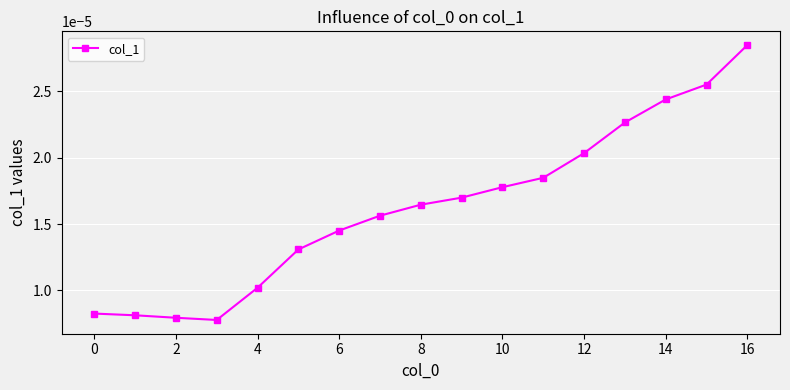

Count the values in the range 0 to 1.

17